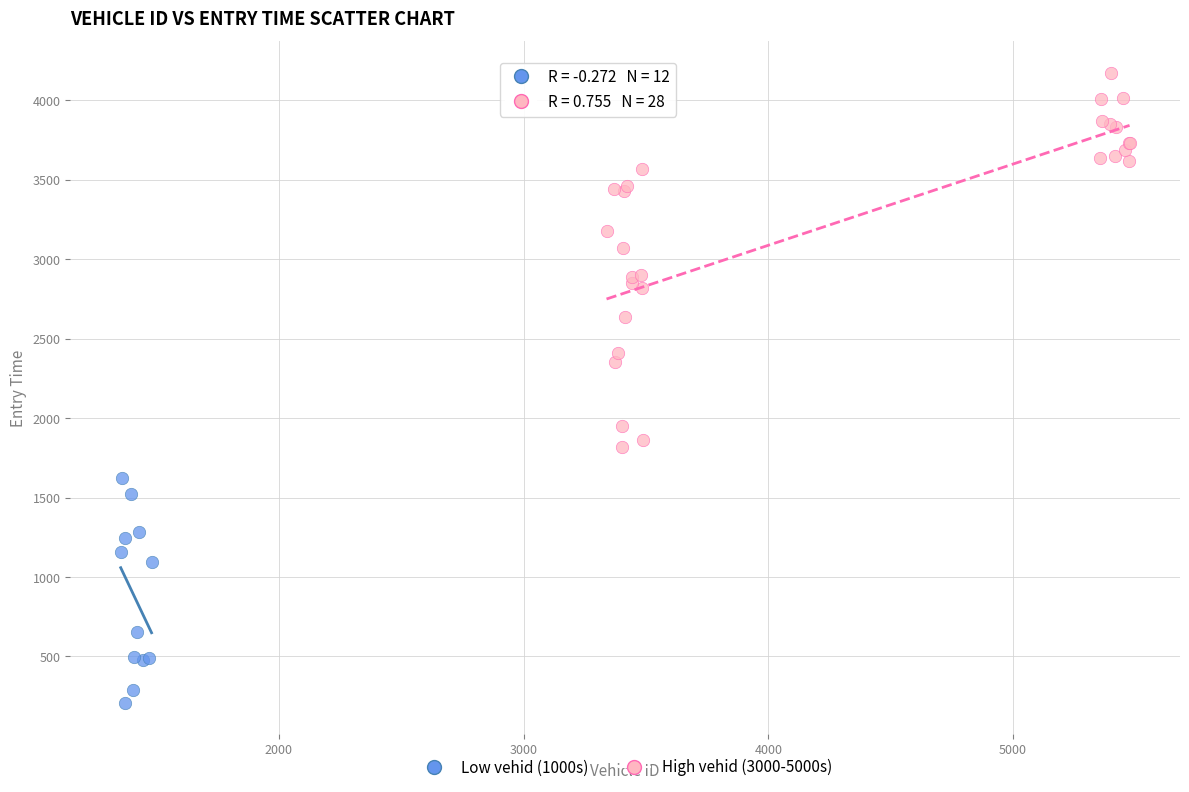

Which series contains the highest Y value?

High vehid (3000-5000s)